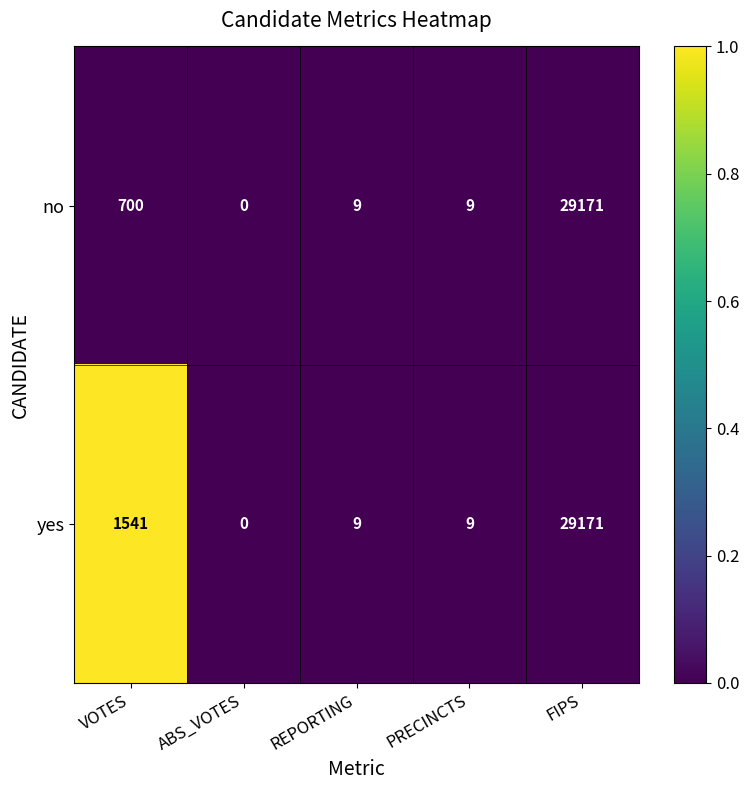

What is the spread (max minus min) of values at VOTES?

841